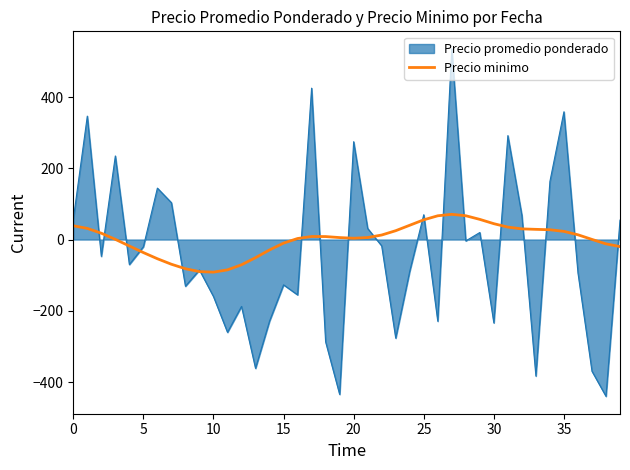

What is the highest value of the Precio minimo series?

70.8